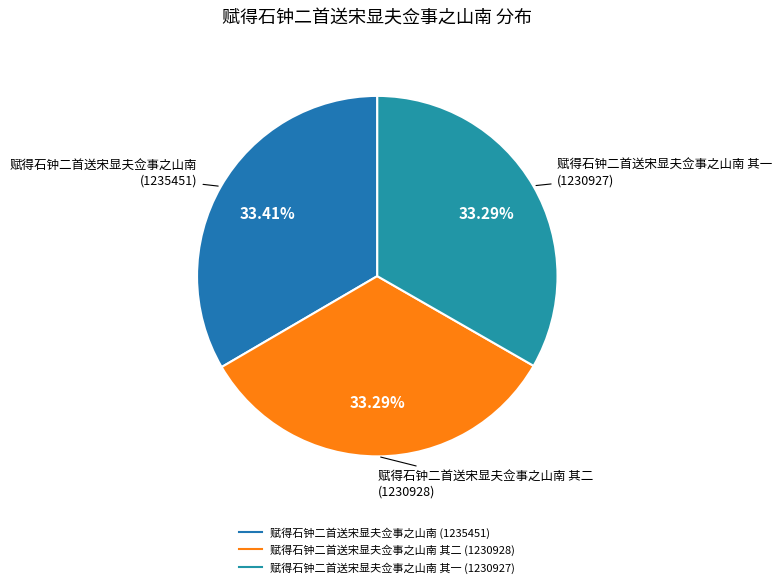

Which slice is the smallest?

赋得石钟二首送宋显夫佥事之山南 其一